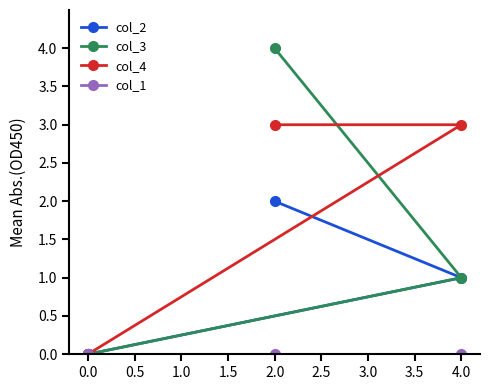

Which has a higher value, 4.0 or 2.0?

2.0